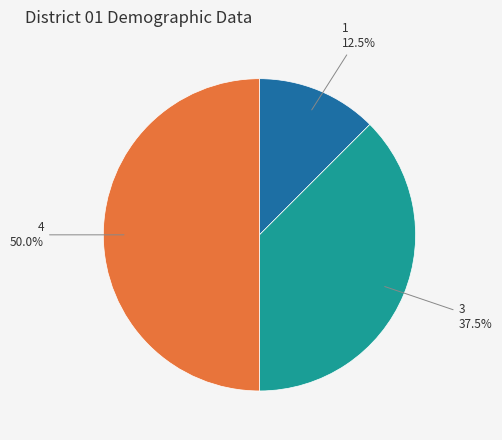

Which category has the biggest portion of the pie?

4